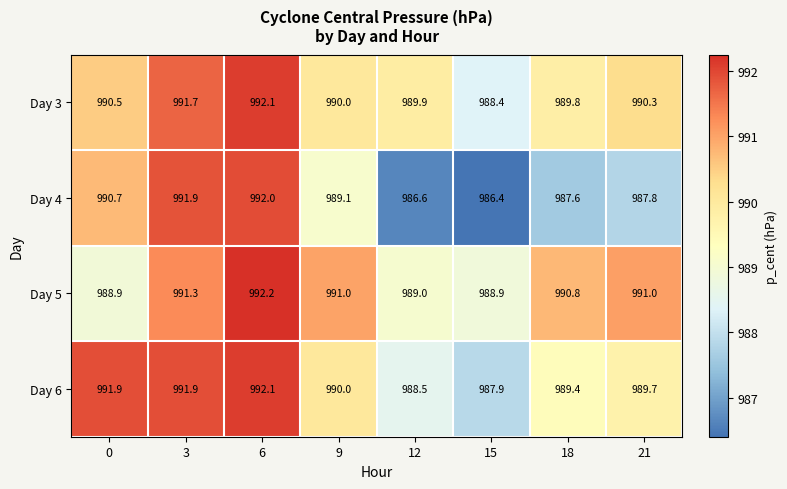

At which label does Day 5 first exceed 991?

3